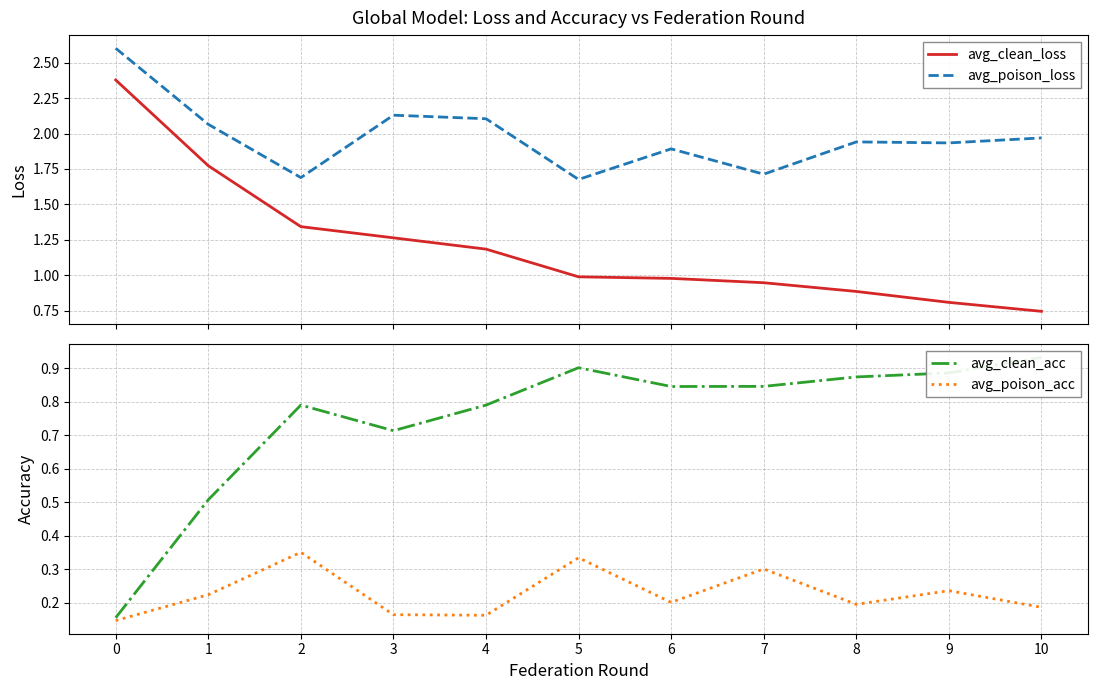

In avg_poison_acc, how many points are lower than both neighbors (excluding endpoints)?

3